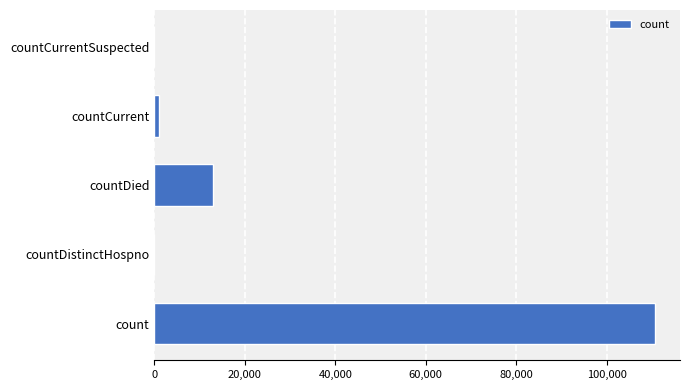

Are the bars horizontal?

Yes